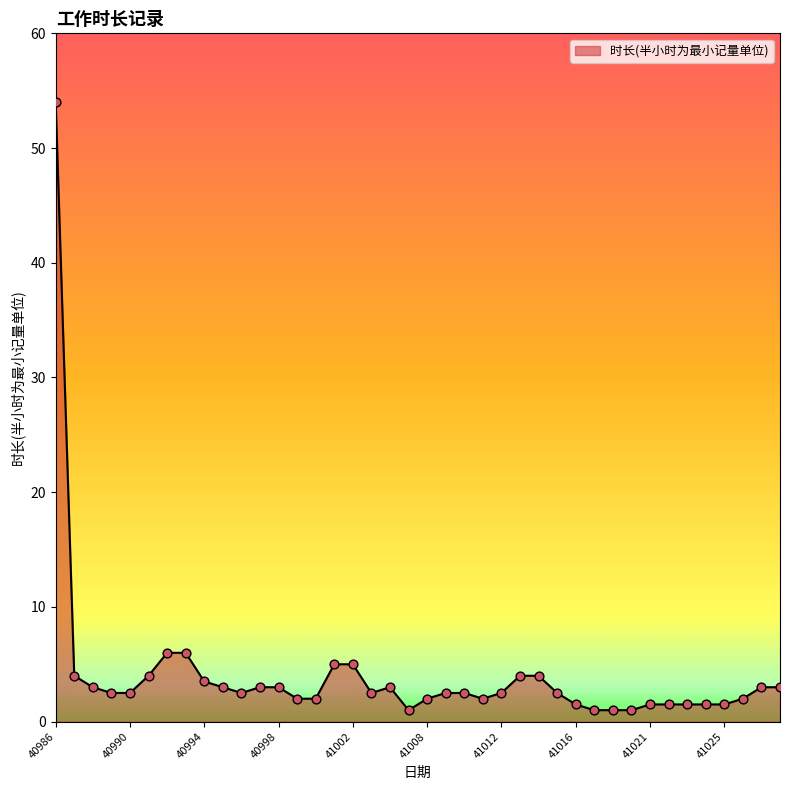

What is the difference between the maximum and minimum values?

53.0